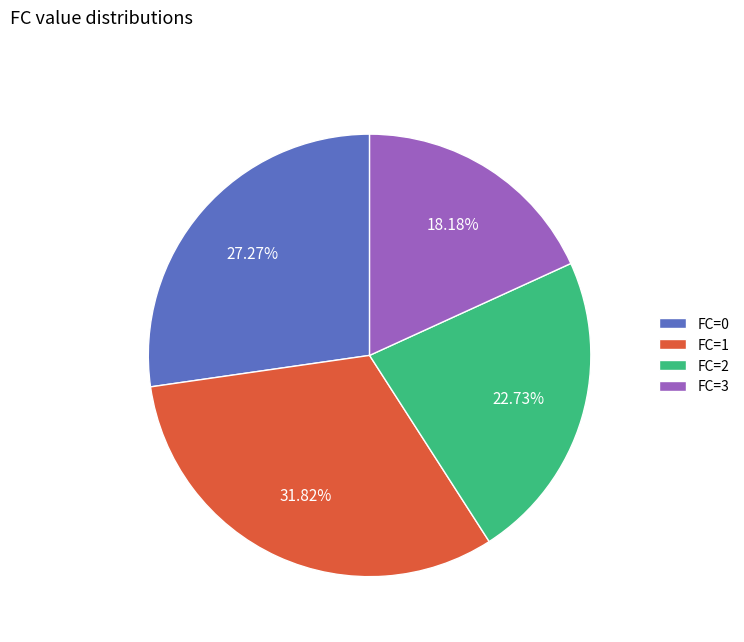

What is the smallest slice in the pie chart?

FC=3